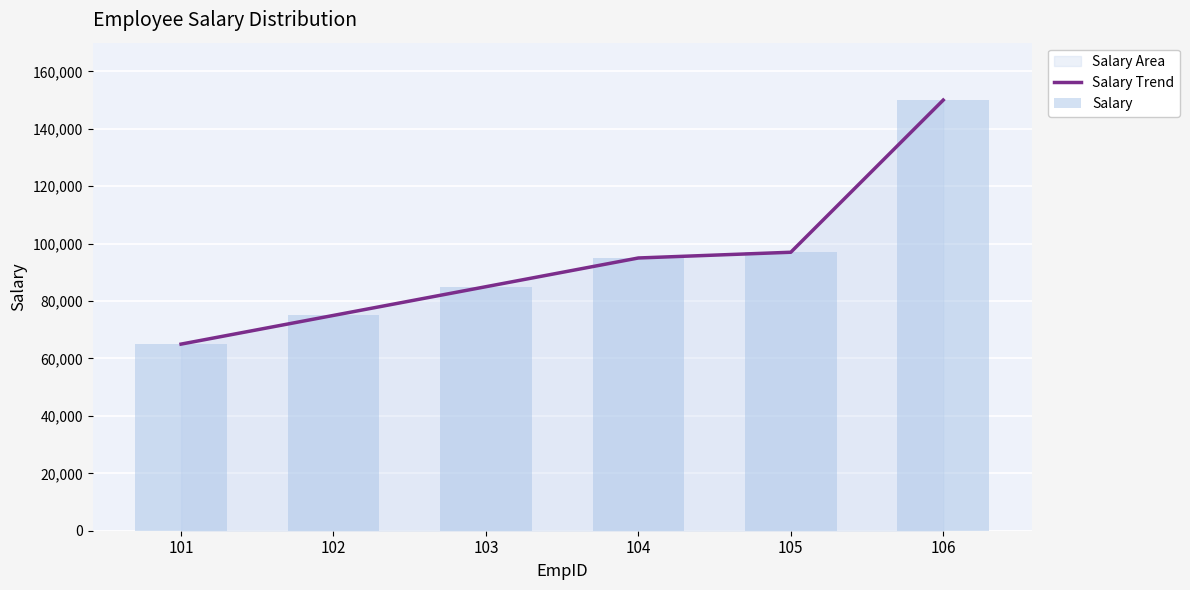

Is it true that Salary Trend equals 85000 at 103?

True